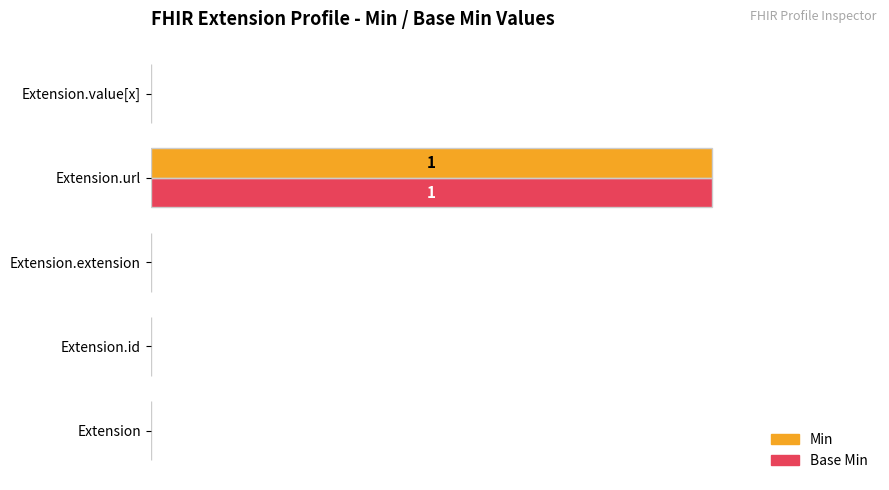

Reading left to right, extract all data points from this chart.

Min: 0	0	0	1	0
Base Min: 0	0	0	1	0